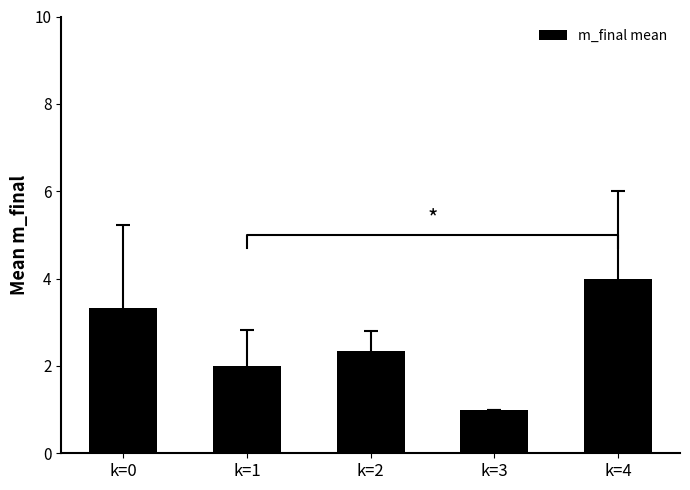

Count the values in the range 2 to 3.

2